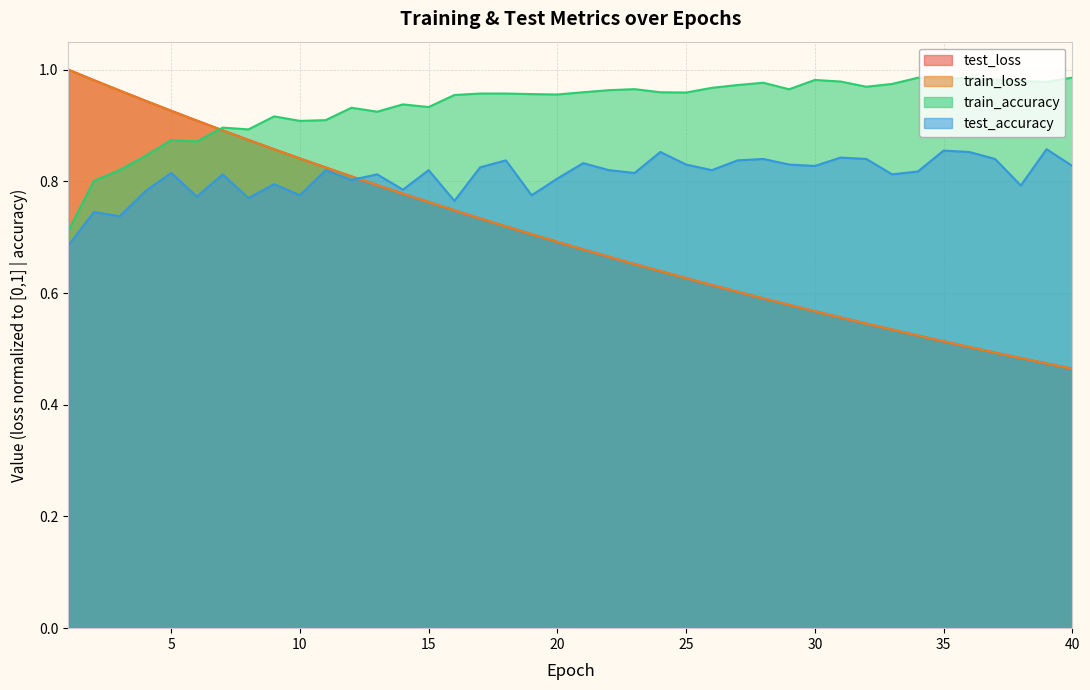

Which series has the largest range (max minus min)?

test_loss